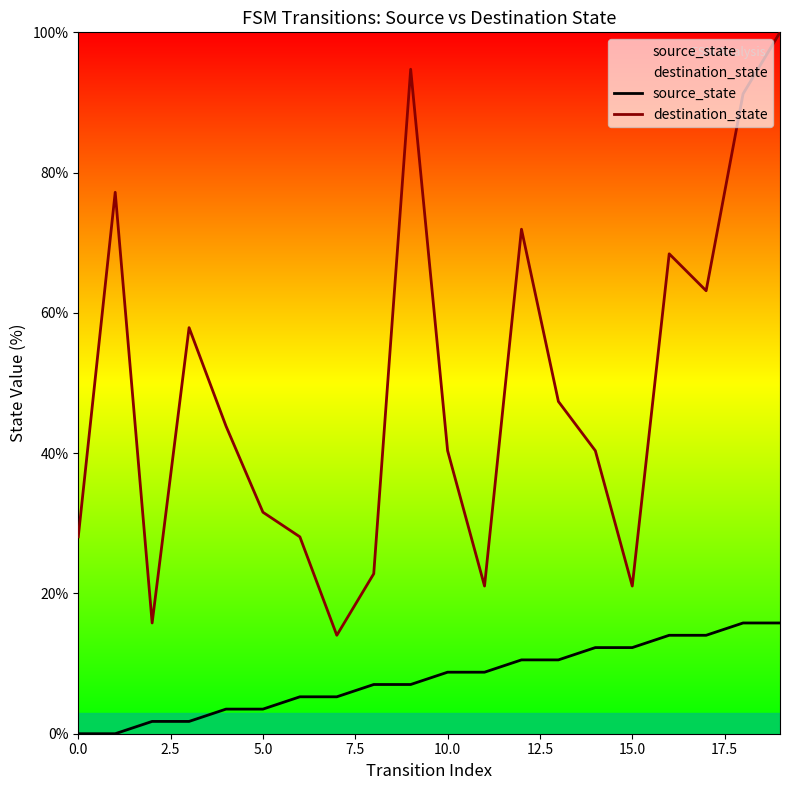

What is the difference between the highest and lowest values at 15.0?

8.8